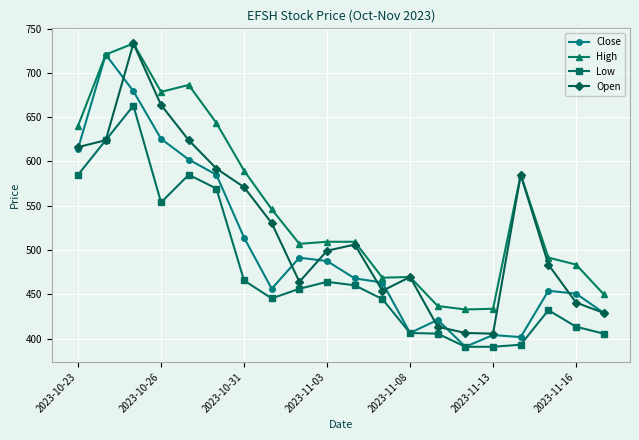

What is the minimum value shown in the chart?

390.8